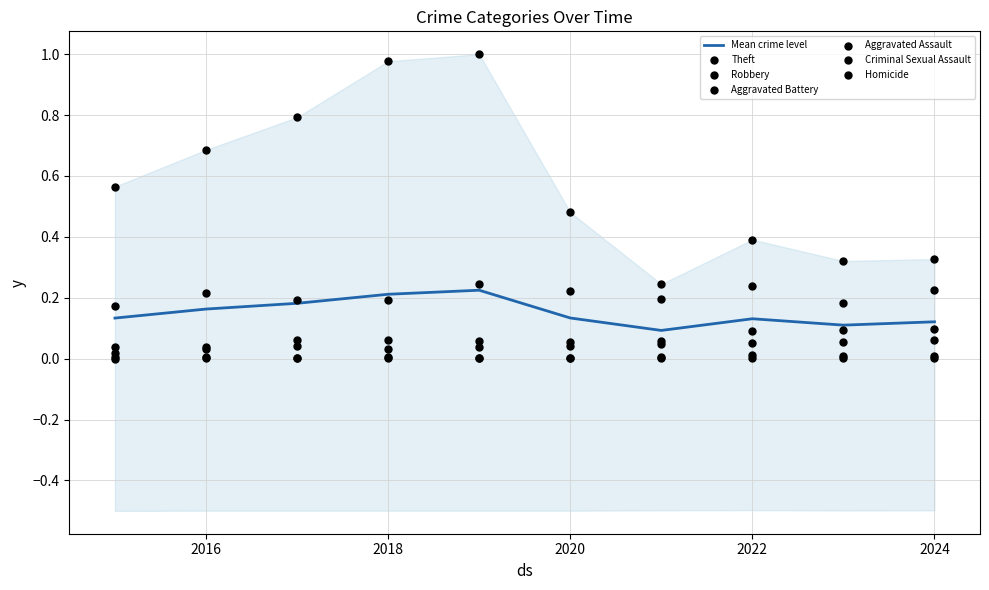

Which series reaches the maximum Y coordinate?

Theft